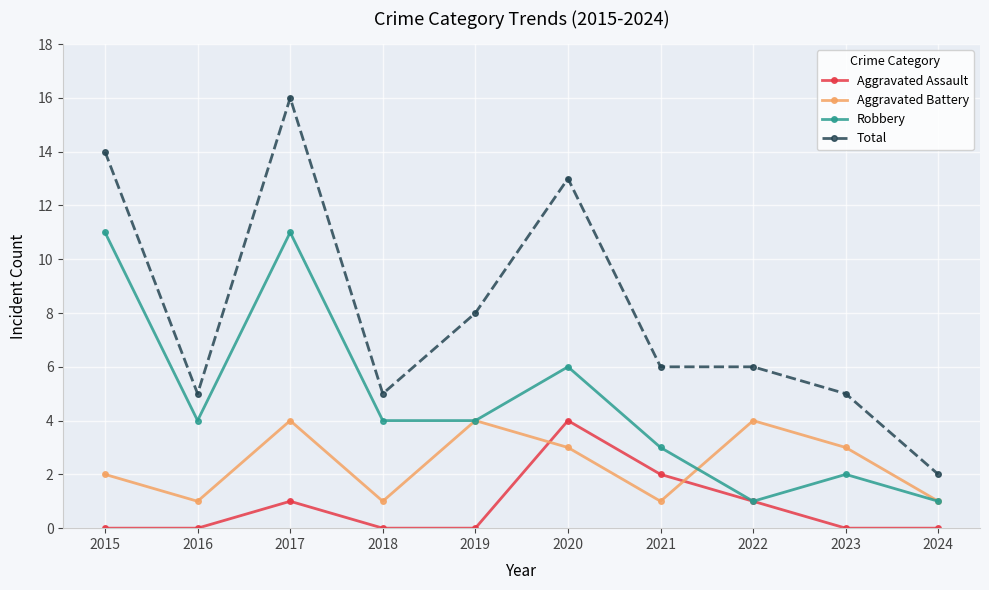

Which label corresponds to the largest value in the chart?

2017